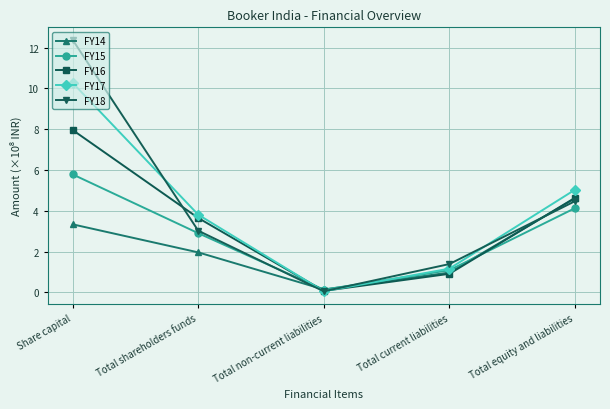

Where is FY14 nearest to the value 2?

Total shareholders funds